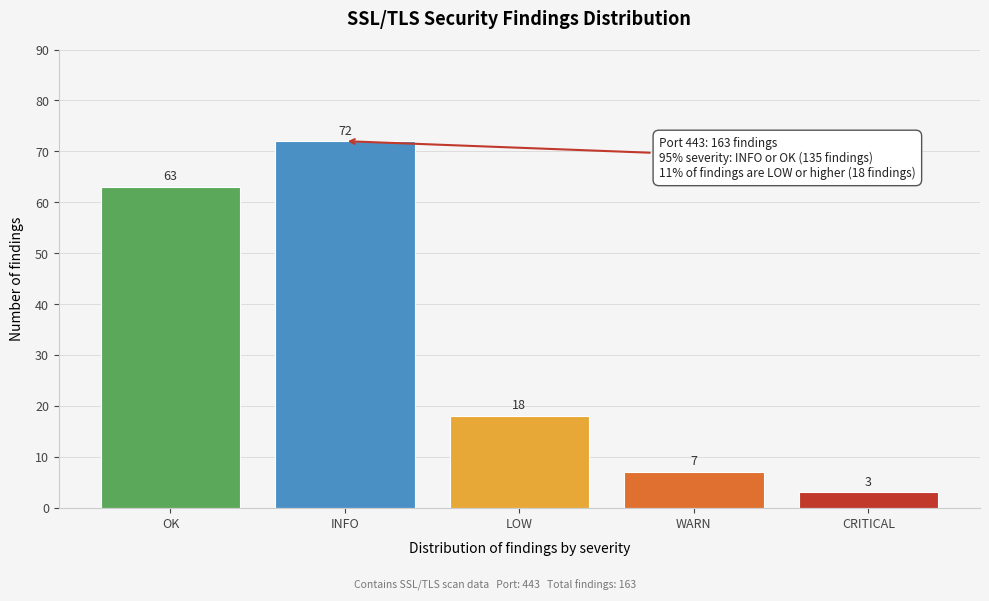

Reading right to left, what are all the values shown in this chart?

3	7	18	72	63